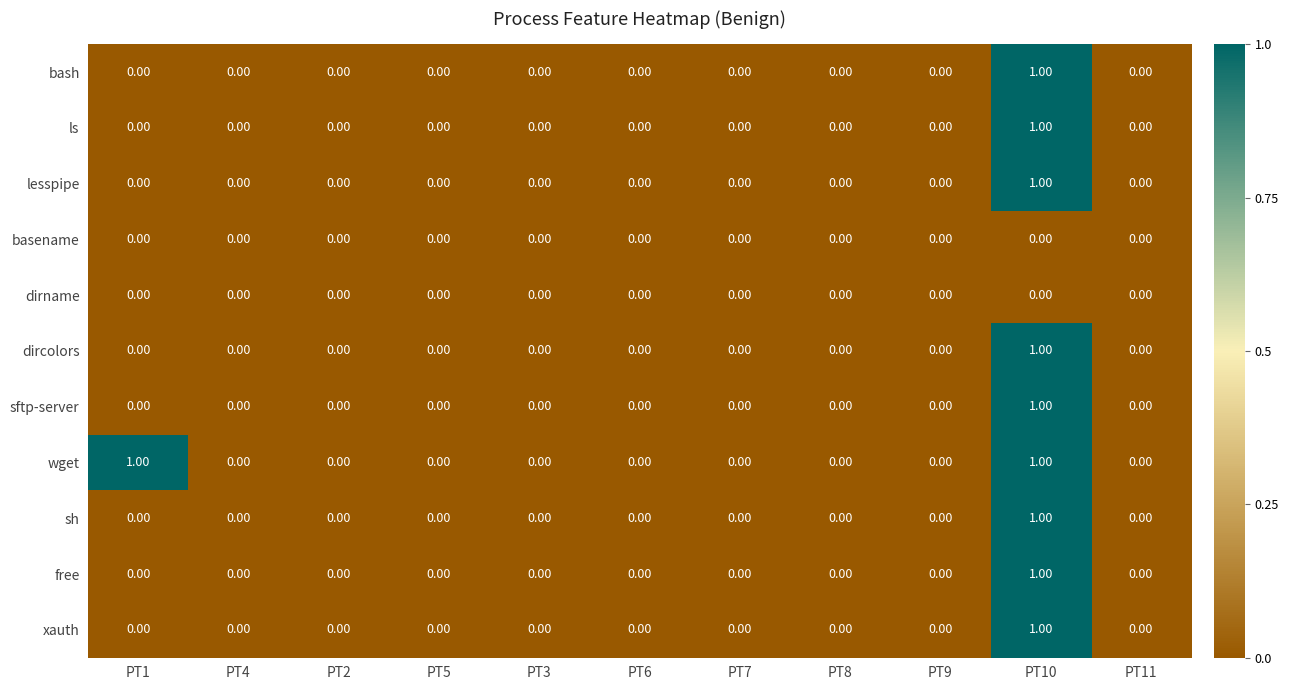

Which series has the largest total across all categories?

wget